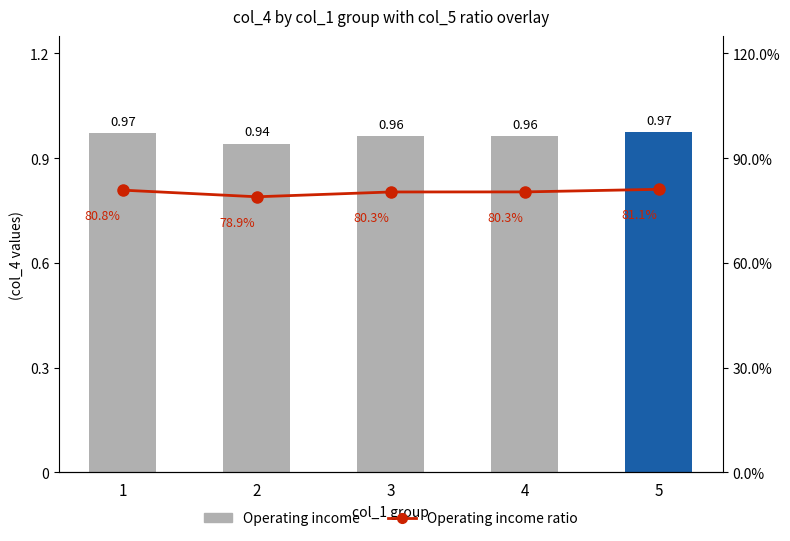

Reading right to left, extract all data points from this chart.

Operating income: 1.0	1.0	1.0	0.9	1.0
Operating income ratio: 0.8	0.8	0.8	0.8	0.8